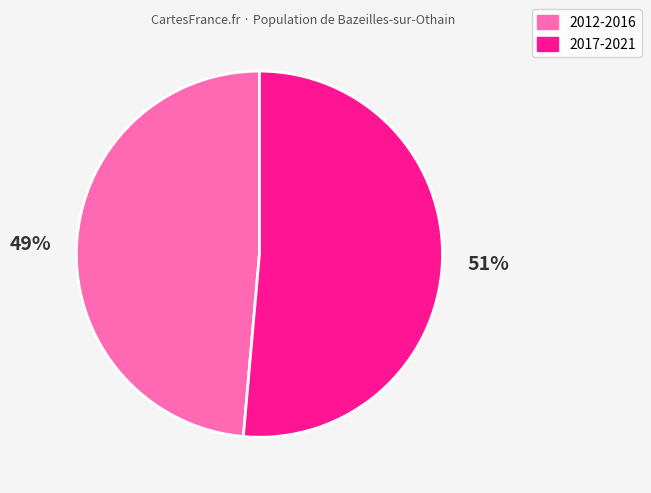

What is the smallest slice in the pie chart?

2012-2016